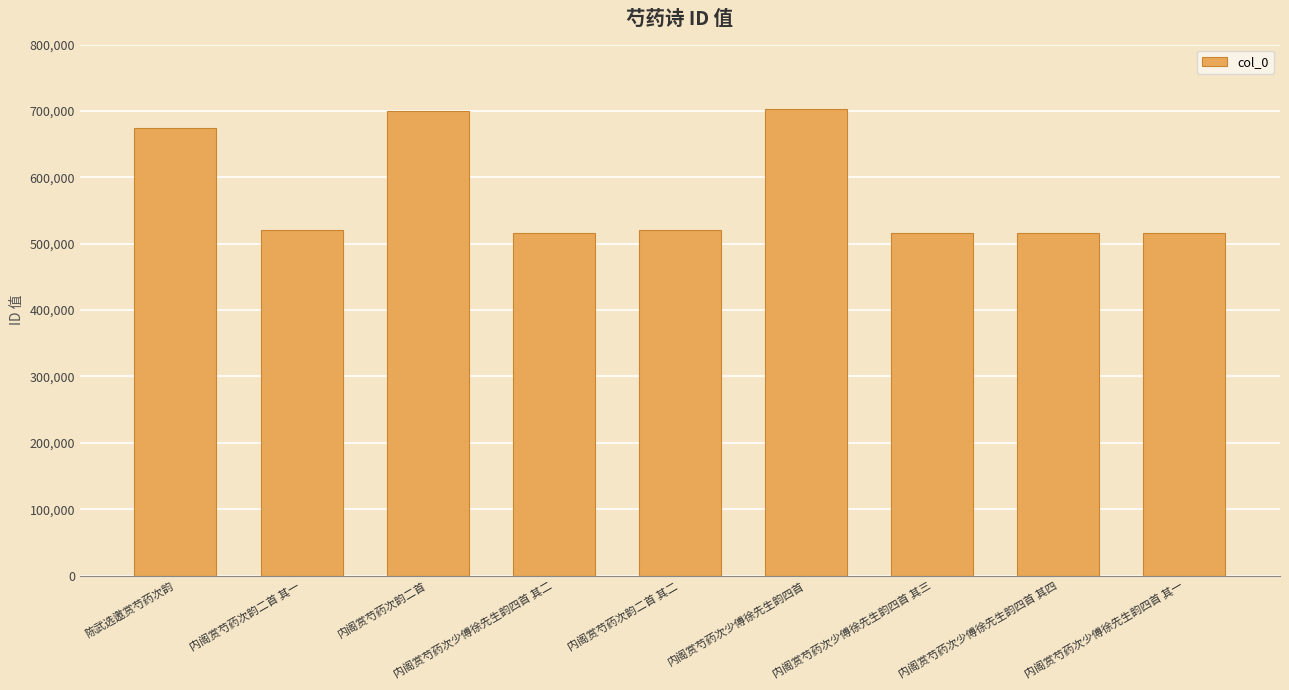

What is the change in value from 内阁赏芍药次少傅徐先生韵四首 其三 to 内阁赏芍药次少傅徐先生韵四首 其一?

-2